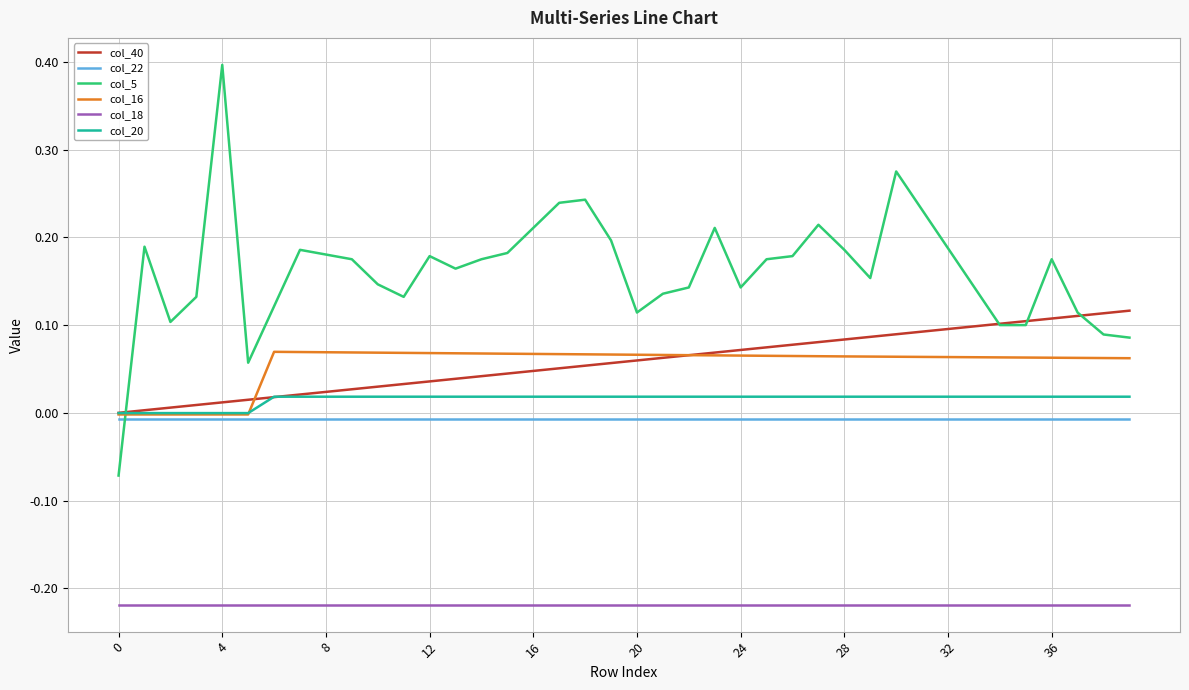

How many series are shown in this chart?

6